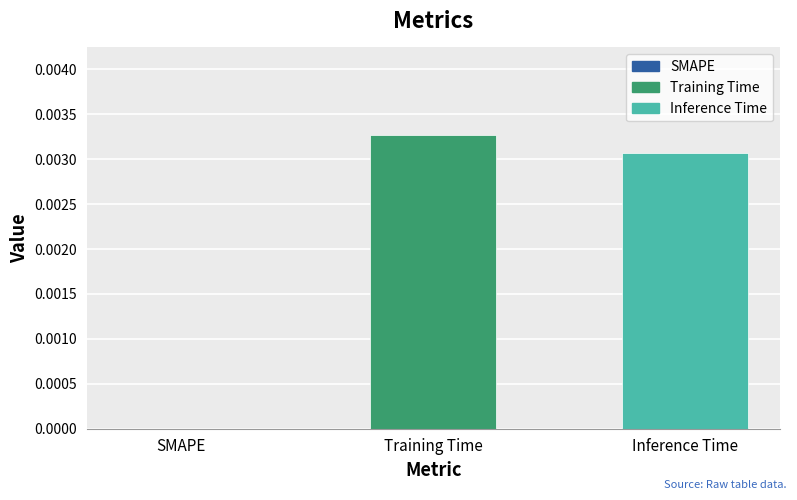

Between Inference Time and Training Time, which is larger?

Training Time